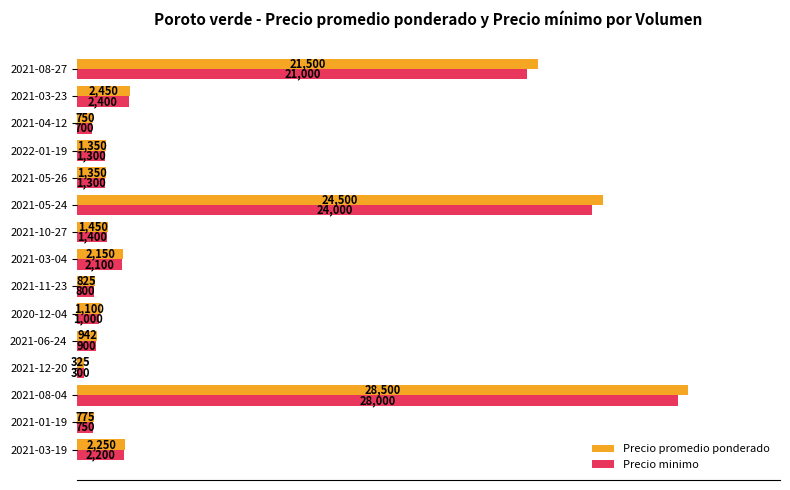

What is the sum of all Precio minimo values?

88150